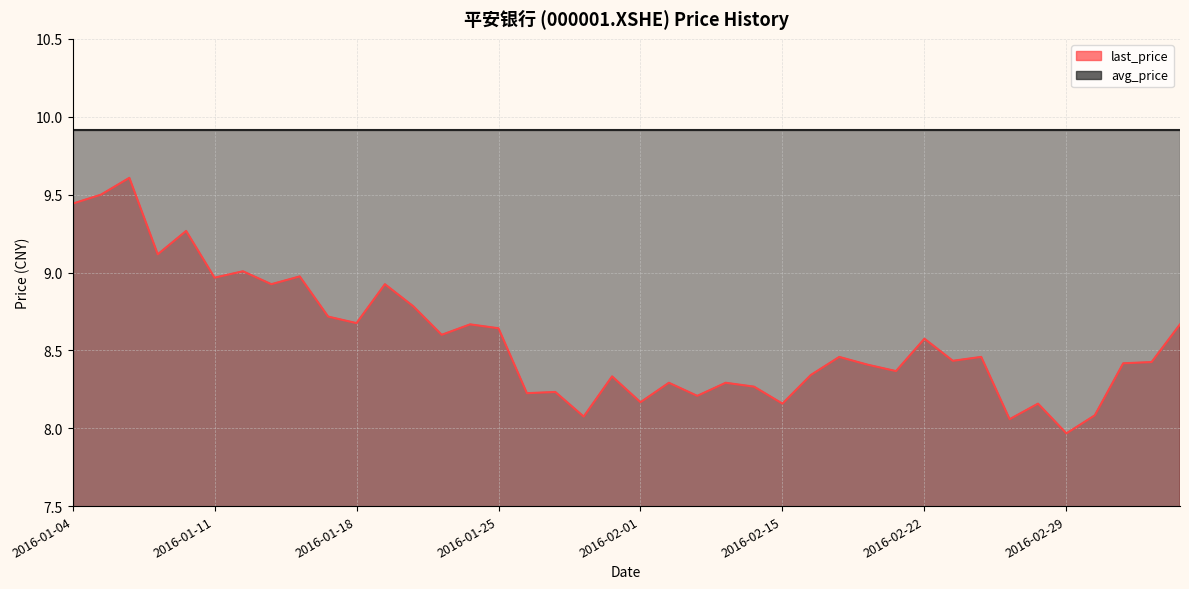

Approximately how many times larger is the value at 2016-01-04 compared to 2016-02-03?

1.2